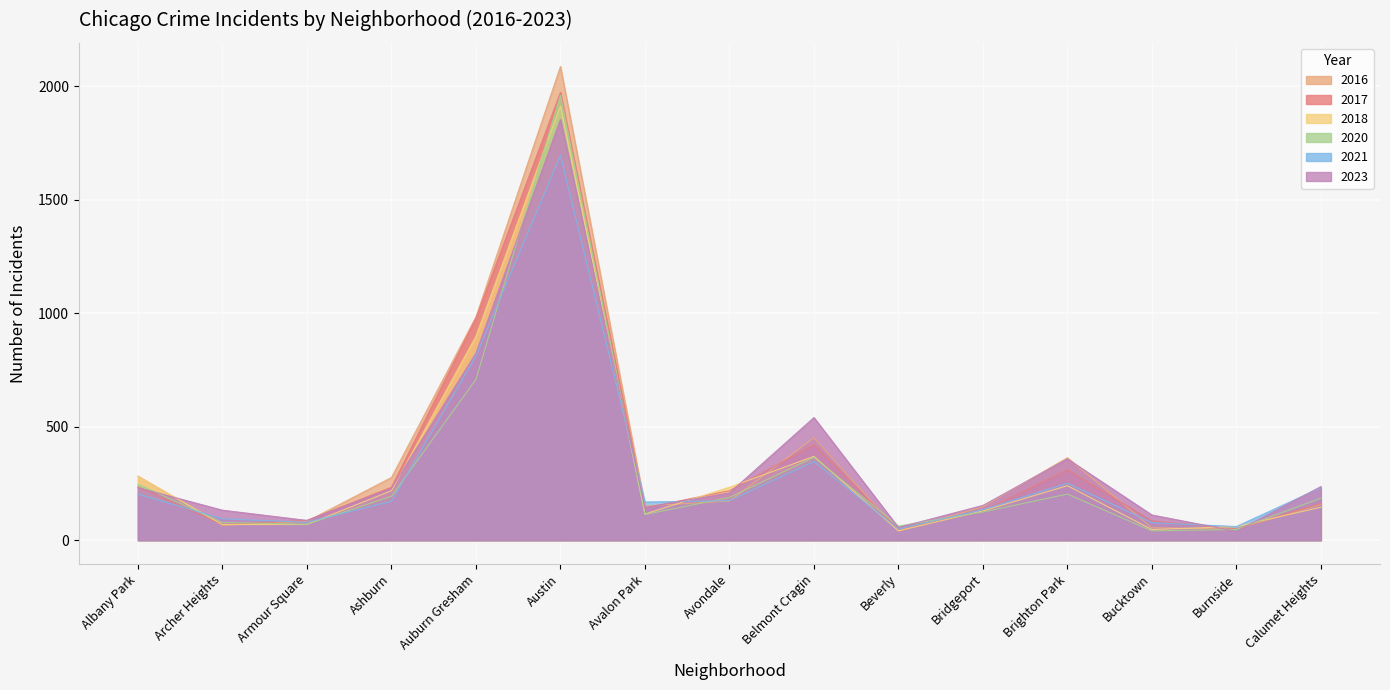

Reading left to right, transcribe all the data shown in this chart.

2023: 231	132	87	228	824	1853	144	208	540	56	153	358	111	39	236
2017: 235	69	87	233	978	1972	142	218	420	46	128	309	85	50	162
2016: 282	65	83	276	983	2086	151	172	451	40	147	363	55	49	157
2018: 281	69	69	218	898	1912	115	233	369	41	129	240	47	60	145
2020: 246	78	70	193	708	1959	113	188	365	62	124	203	41	47	185
2021: 203	94	79	171	811	1695	168	174	346	49	134	251	77	60	231